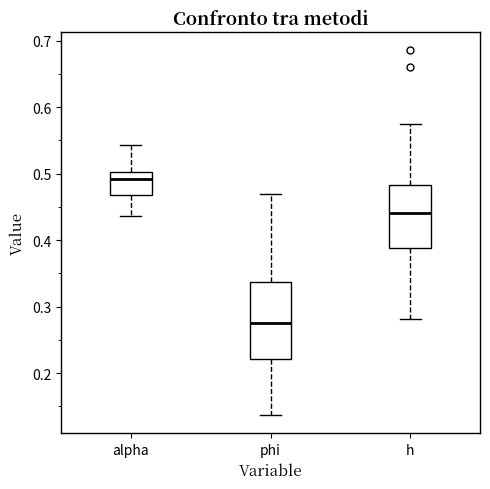

Comparing the boxes themselves (not the whiskers), which one is the tallest?

phi